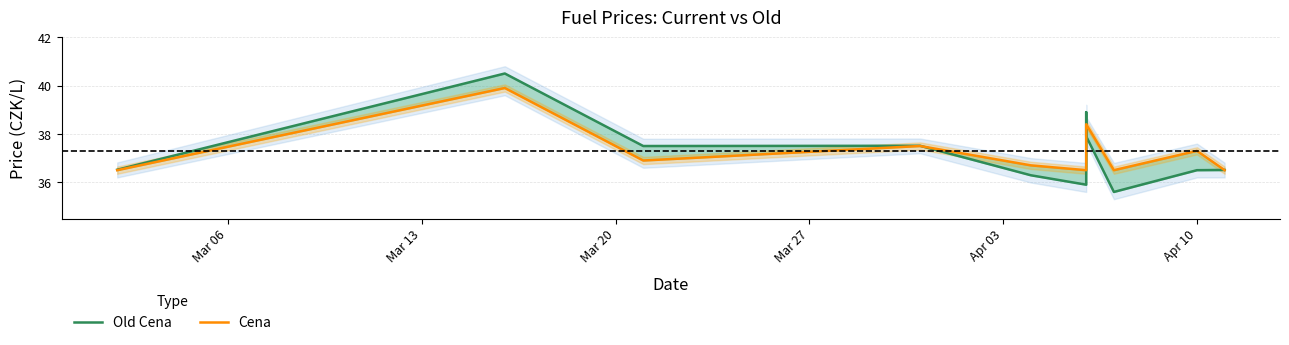

Where is the first local minimum for Cena?

Mar 20